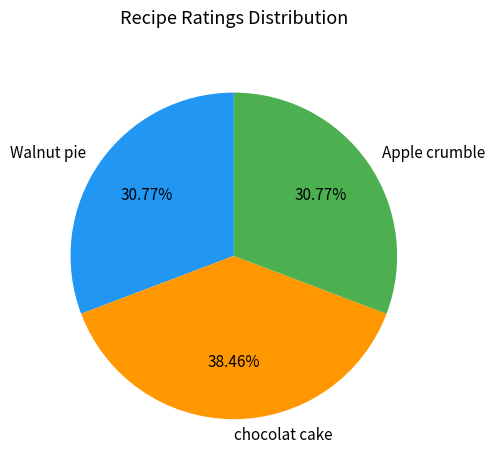

Does Apple crumble account for over 50% of the chart?

No